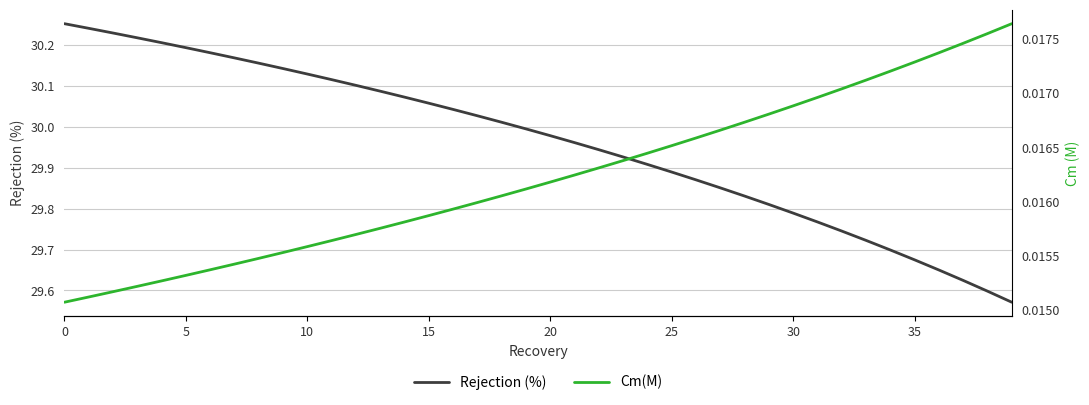

Where is Rejection (%) nearest to the value 29?

39